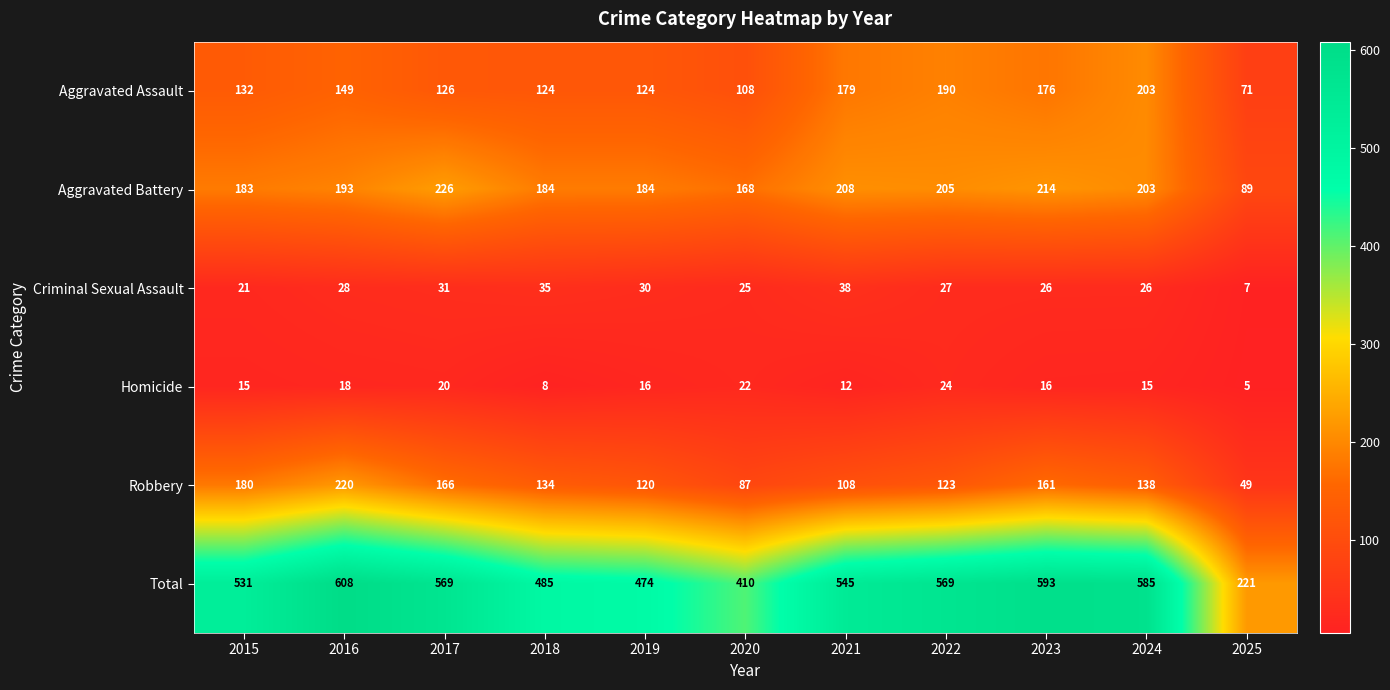

Which category has the lowest value across all series?

2025